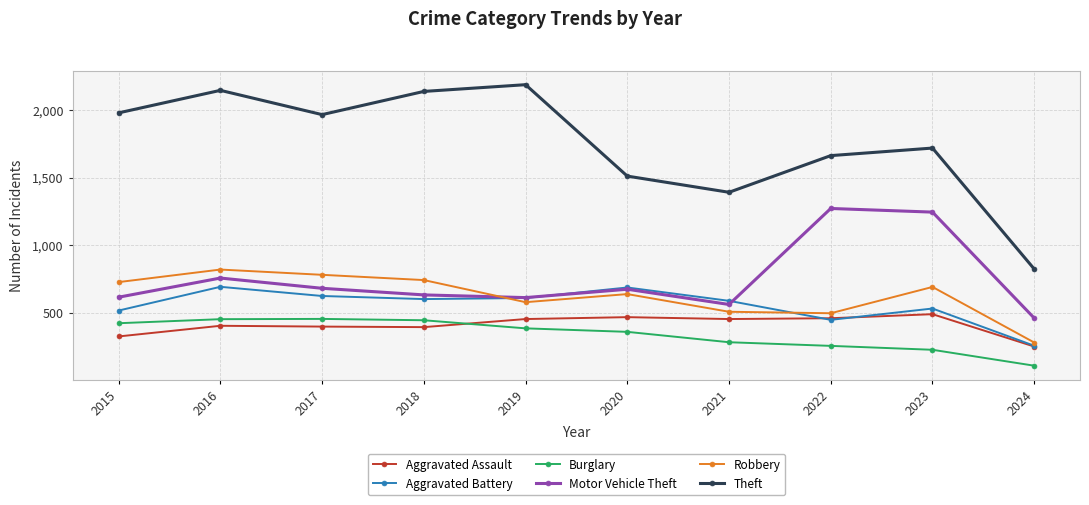

What is the total value across all series at 2020?

4331